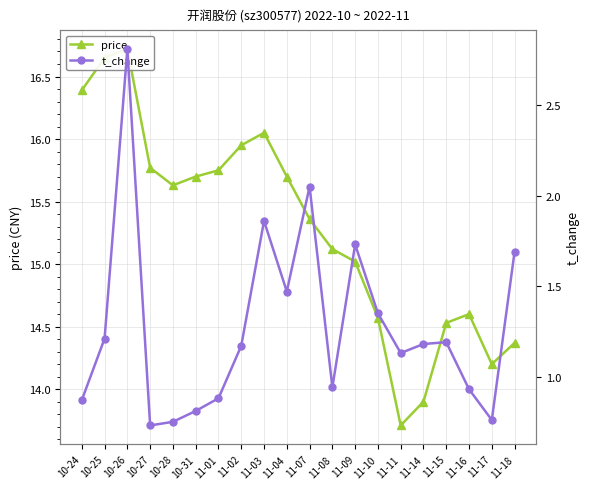

Read the price value at 10-27.

15.8